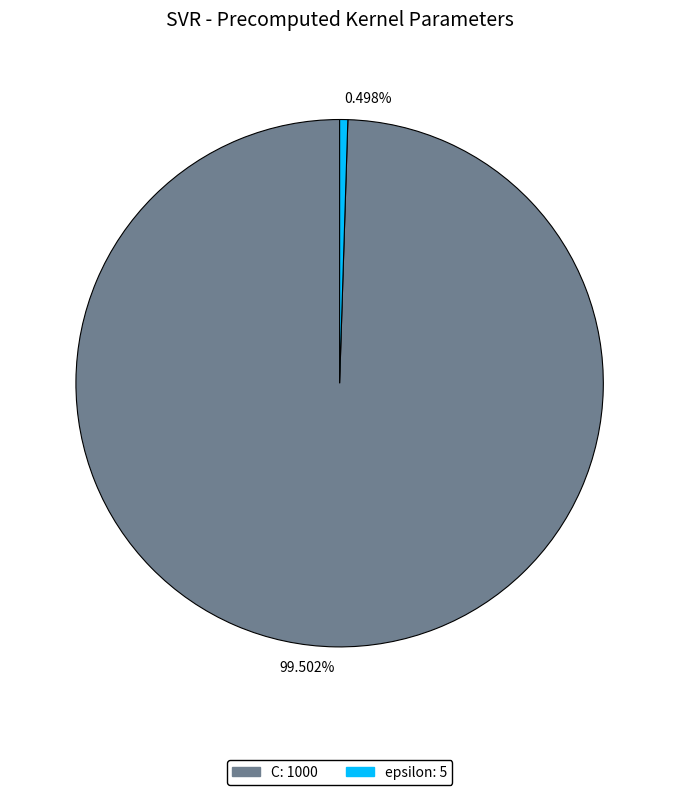

What is the ratio of the value at C to the value at epsilon?

200.0